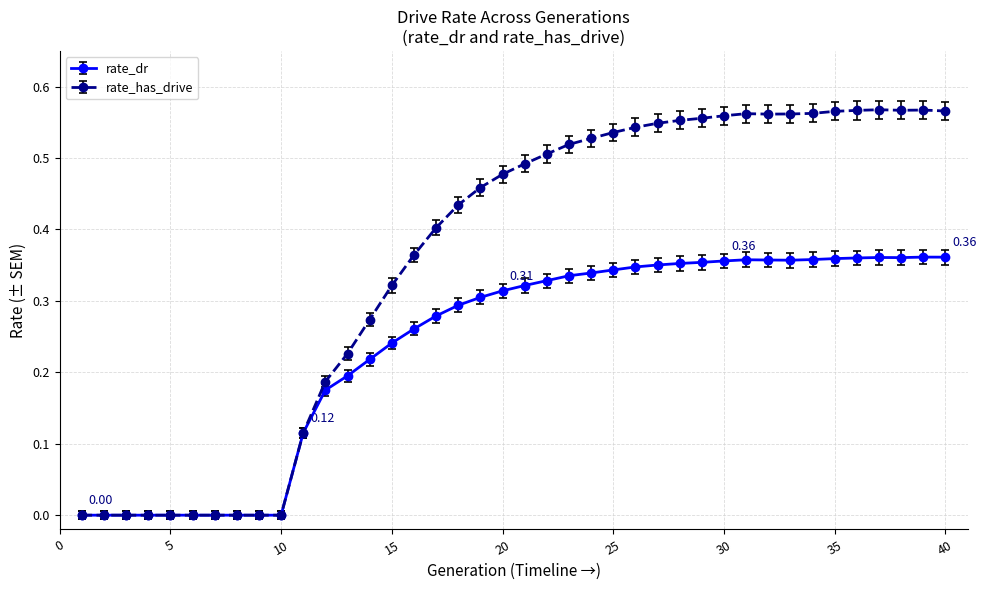

True or false: rate_dr has more than 0 interior local peaks.

True